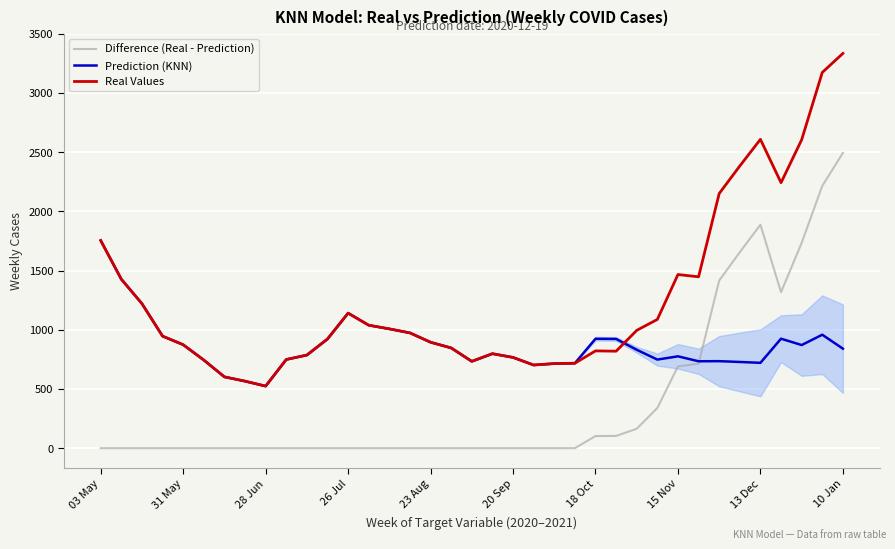

True or false: Real Values and Difference (Real - Prediction) cross at least once.

False